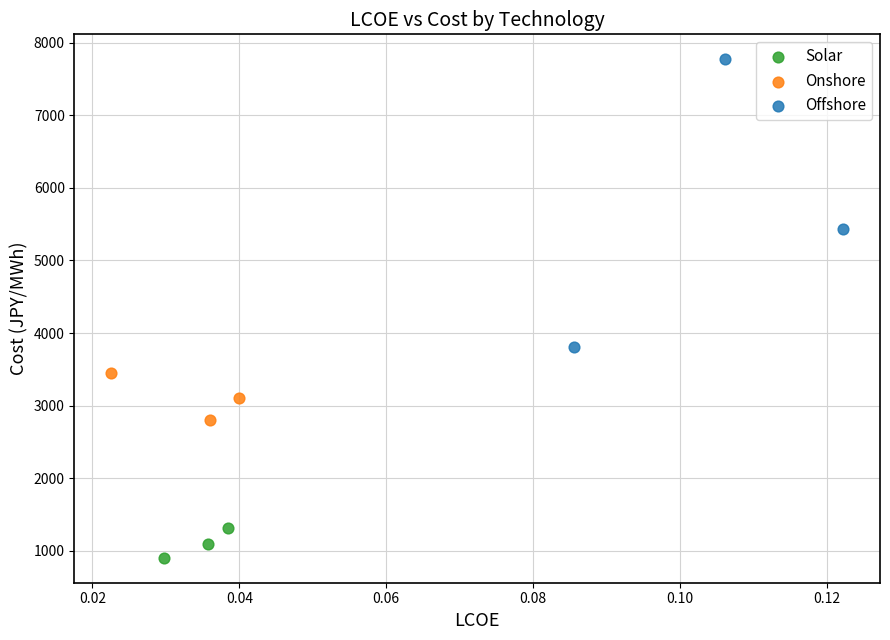

Which series contains the highest Y value?

Offshore